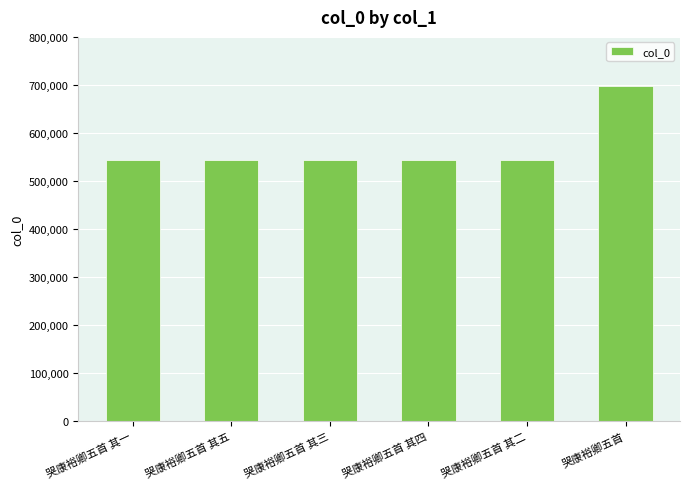

How many bars are there in total?

6